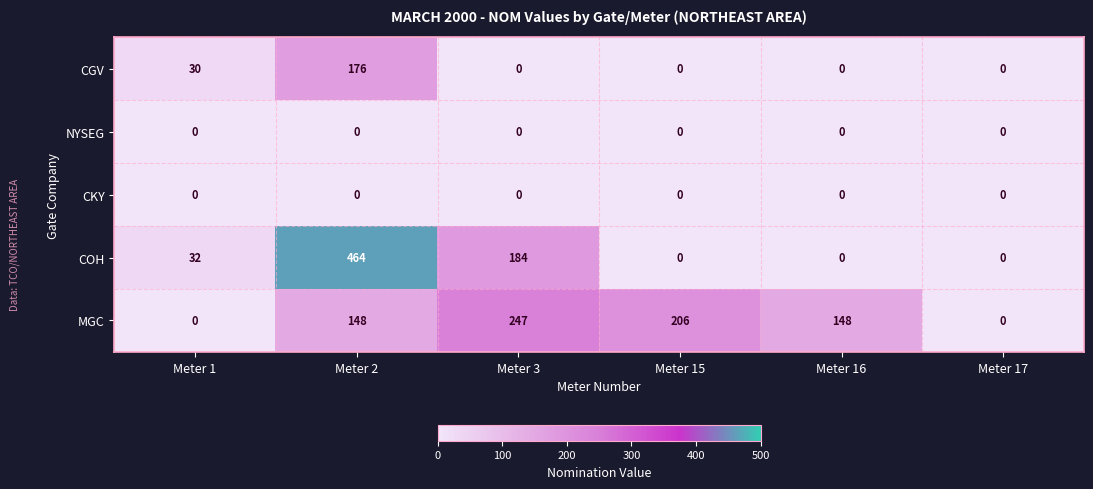

Which category has the highest value across all series?

Meter 2